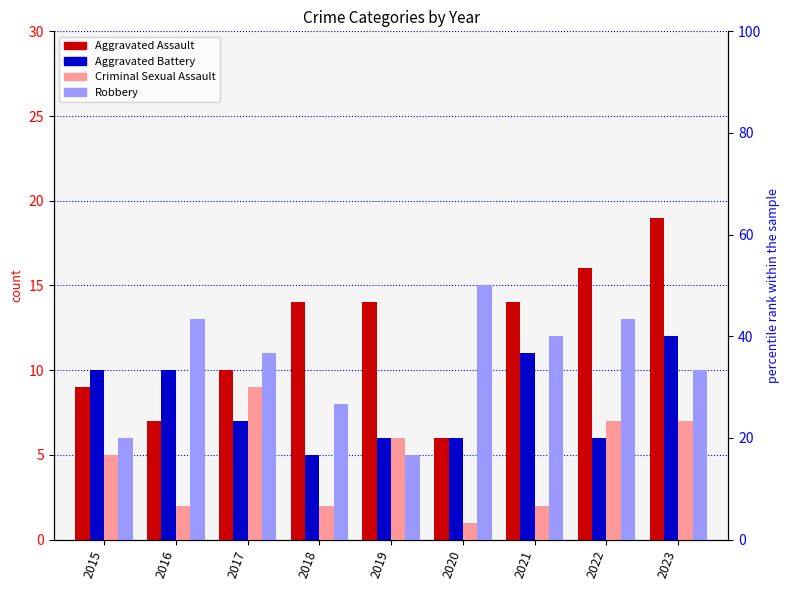

Which category has the lowest value in the Aggravated Assault series?

2020